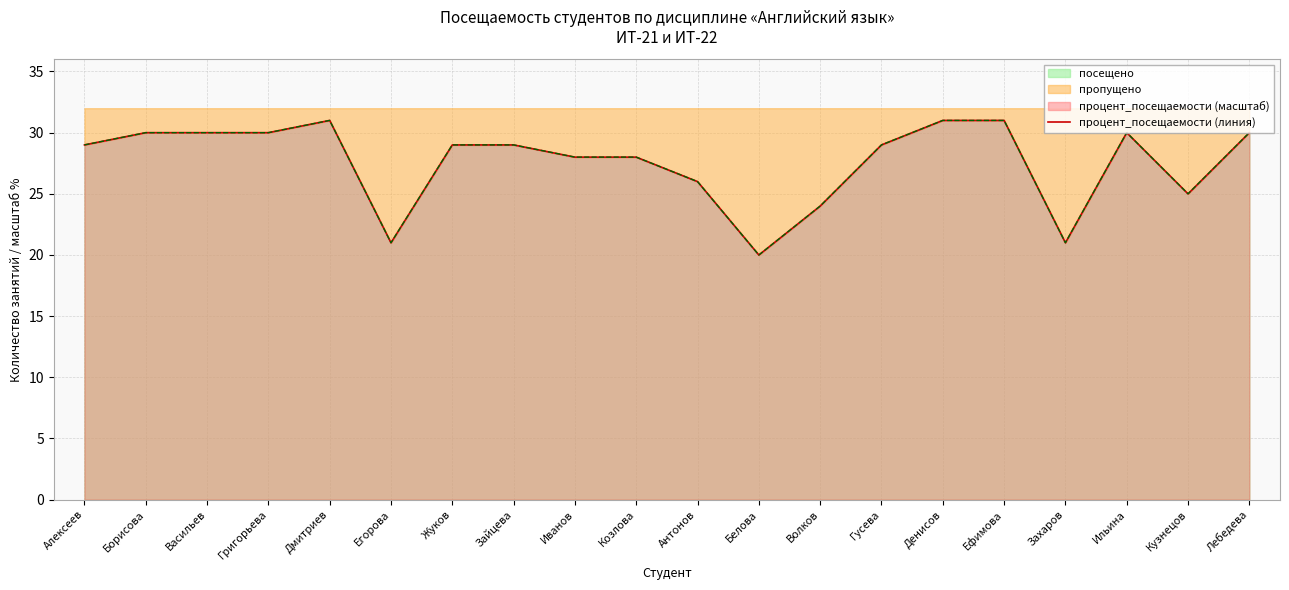

How many lines are shown in the chart?

1